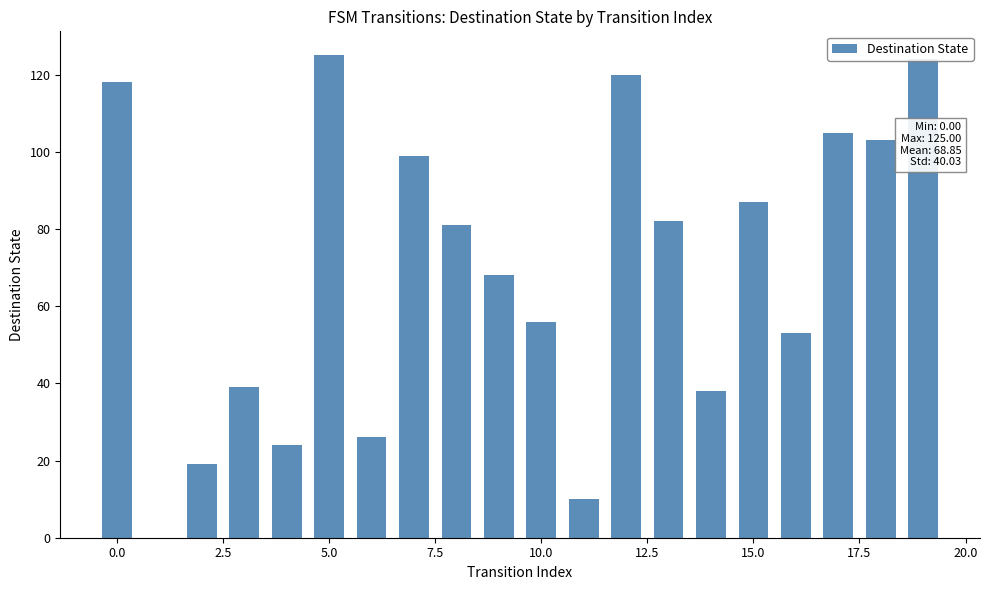

What is the greatest value displayed?

125